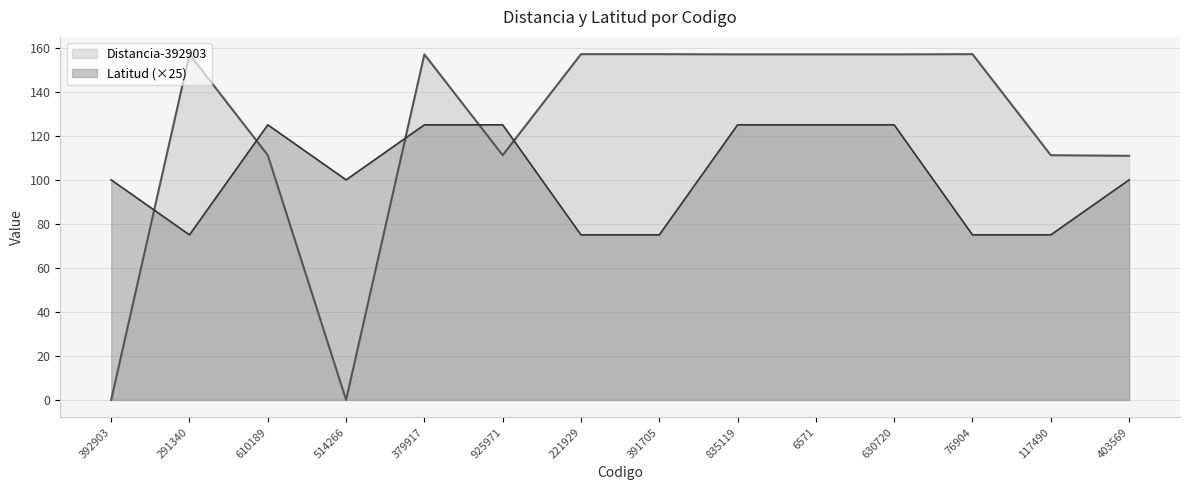

What is the value of the Distancia-392903 point at the 14th from the left?

110.9